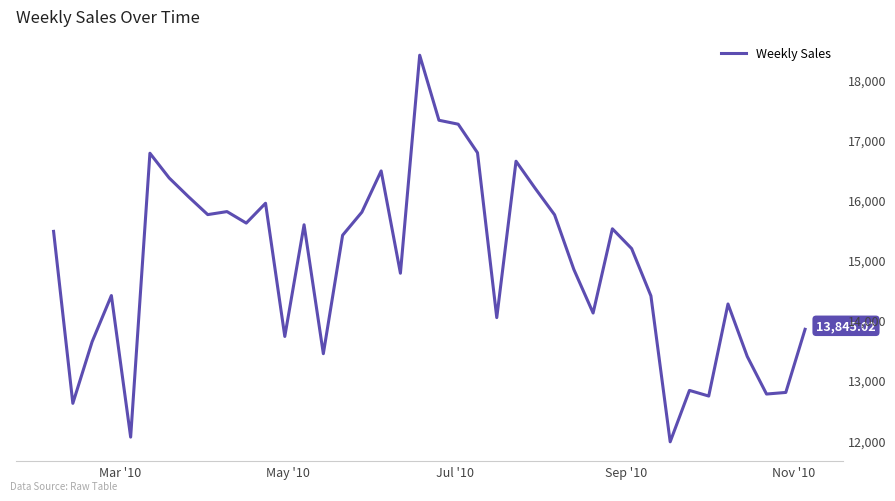

Does the chart have visible grid lines?

Yes